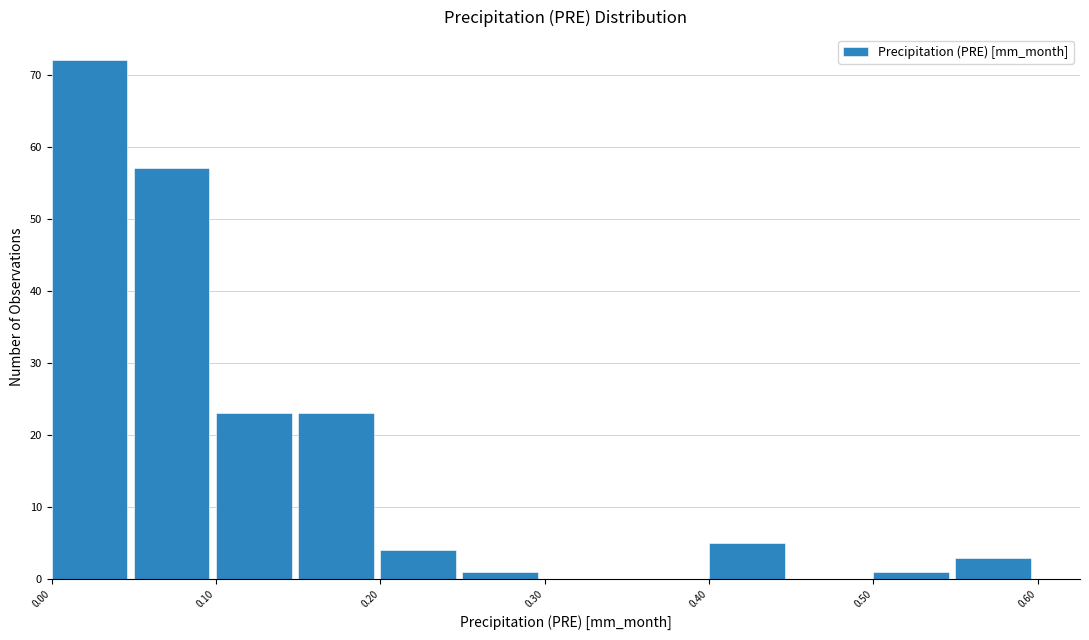

Reading left to right, list every bar in this chart as the range it spans on the x-axis followed by its height. The values are not printed on the chart, so give them approximately, as read against the axis.

0.00 to 0.05: 72
0.05 to 0.10: 57
0.10 to 0.15: 23
0.15 to 0.20: 23
0.20 to 0.25: 4
0.25 to 0.30: 1
0.30 to 0.35: 0
0.35 to 0.40: 0
0.40 to 0.45: 5
0.45 to 0.50: 0
0.50 to 0.55: 1
0.55 to 0.60: 3